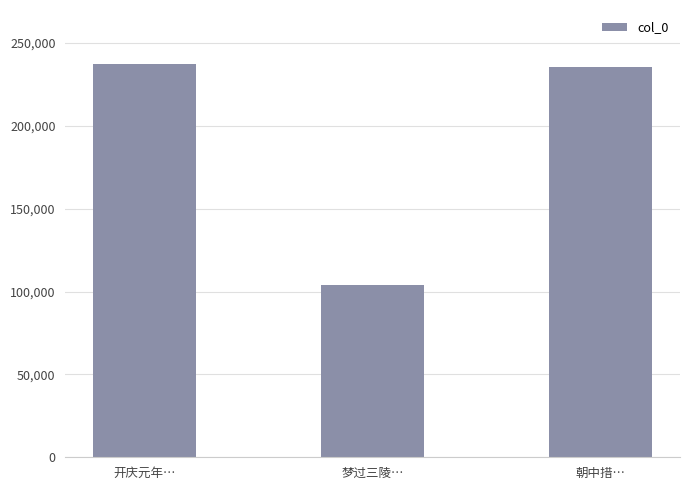

What is the change in value from 开庆元年… to 梦过三陵…?

-133326